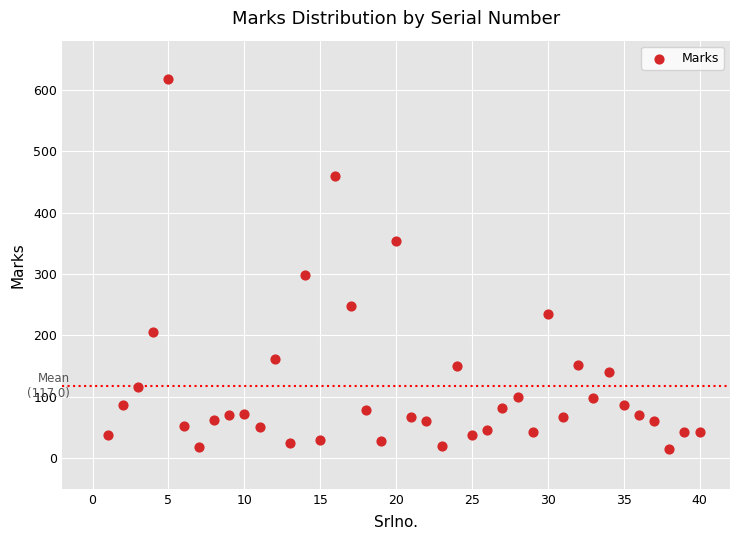

What is the range of X values (max minus min)?

39